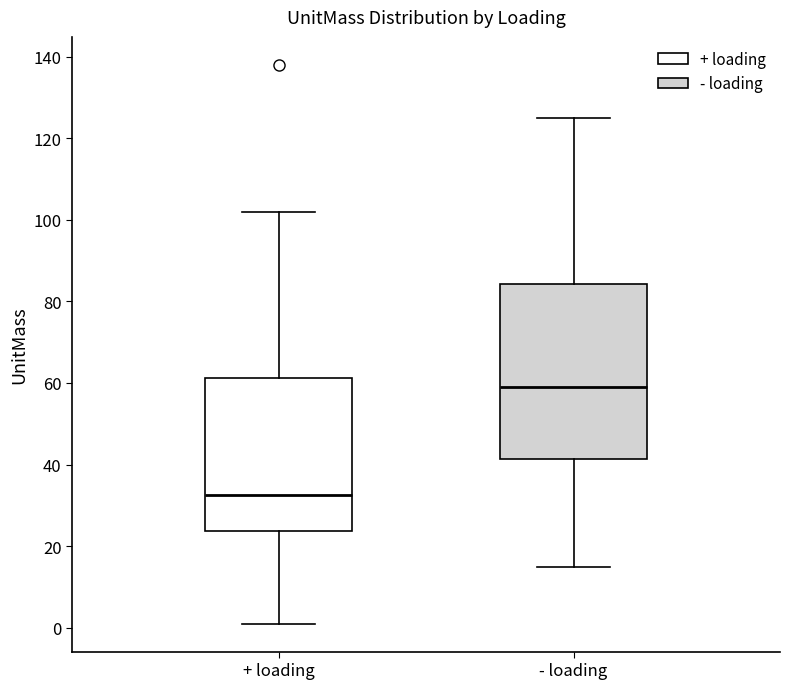

Reading left to right, read every box against the y-axis: the position of its median line, the range the box covers, and the ends of its whiskers. The values are not printed on the chart, so give them approximately, as read against the axis.

+ loading: median 32, box 24 to 62, whiskers 2 to 102
- loading: median 60, box 42 to 84, whiskers 16 to 126